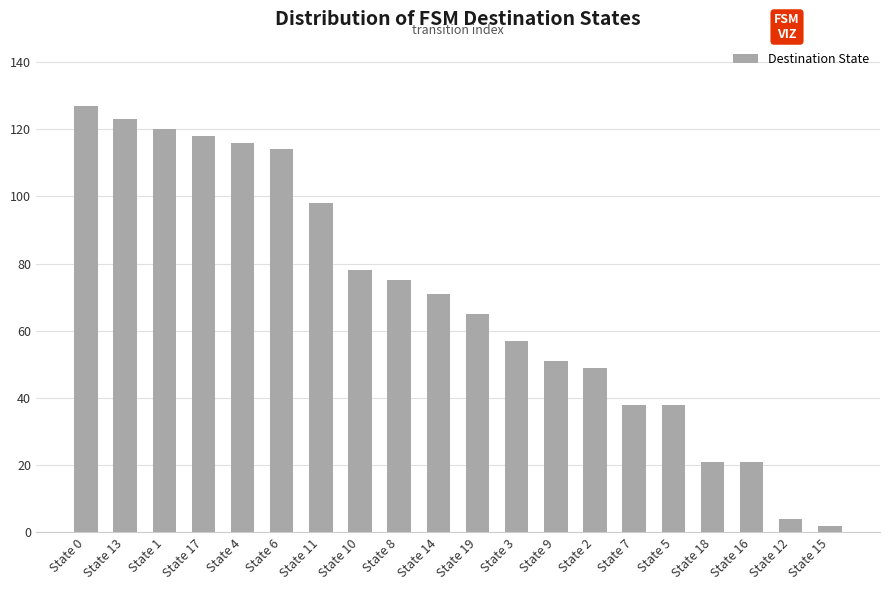

What is the maximum value shown in the chart?

127